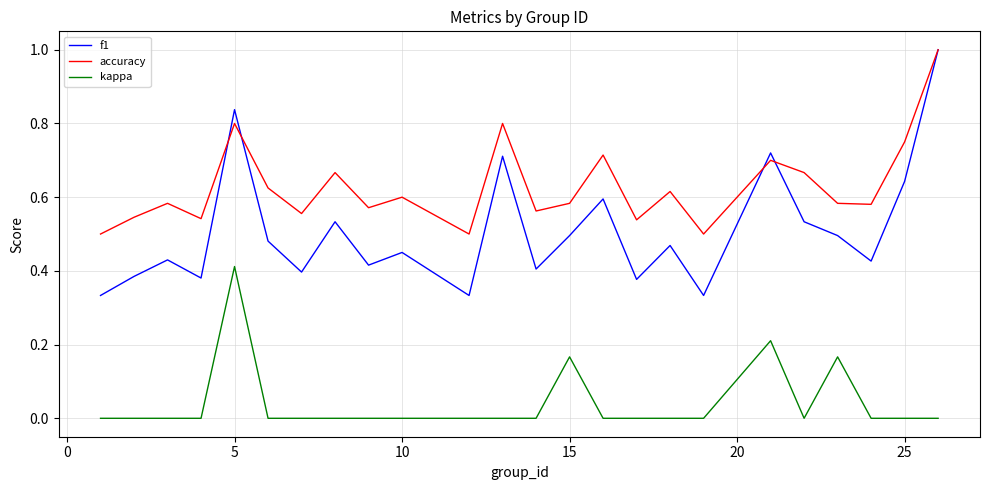

Which series has the largest total across all categories?

accuracy